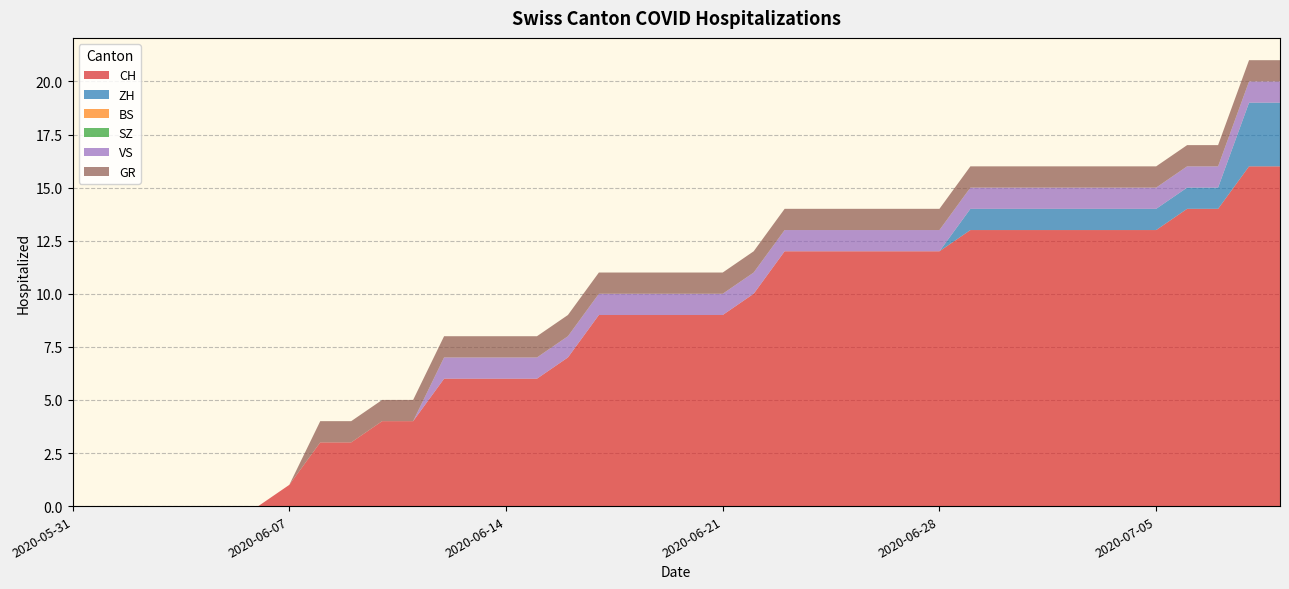

Reading left to right, what are all the values shown in this chart?

CH: 2020-05-31=0	2020-06-01=0	2020-06-02=0	2020-06-03=0	2020-06-04=0	2020-06-05=0	2020-06-06=0	2020-06-07=1	2020-06-08=3	2020-06-09=3	2020-06-10=4	2020-06-11=4	2020-06-12=6	2020-06-13=6	2020-06-14=6	2020-06-15=6	2020-06-16=7	2020-06-17=9	2020-06-18=9	2020-06-19=9	2020-06-20=9	2020-06-21=9	2020-06-22=10	2020-06-23=12	2020-06-24=12	2020-06-25=12	2020-06-26=12	2020-06-27=12	2020-06-28=12	2020-06-29=13	2020-06-30=13	2020-07-01=13	2020-07-02=13	2020-07-03=13	2020-07-04=13	2020-07-05=13	2020-07-06=14	2020-07-07=14	2020-07-08=16	2020-07-09=16
ZH: 2020-05-31=0	2020-06-01=0	2020-06-02=0	2020-06-03=0	2020-06-04=0	2020-06-05=0	2020-06-06=0	2020-06-07=0	2020-06-08=0	2020-06-09=0	2020-06-10=0	2020-06-11=0	2020-06-12=0	2020-06-13=0	2020-06-14=0	2020-06-15=0	2020-06-16=0	2020-06-17=0	2020-06-18=0	2020-06-19=0	2020-06-20=0	2020-06-21=0	2020-06-22=0	2020-06-23=0	2020-06-24=0	2020-06-25=0	2020-06-26=0	2020-06-27=0	2020-06-28=0	2020-06-29=1	2020-06-30=1	2020-07-01=1	2020-07-02=1	2020-07-03=1	2020-07-04=1	2020-07-05=1	2020-07-06=1	2020-07-07=1	2020-07-08=3	2020-07-09=3
BS: 2020-05-31=0	2020-06-01=0	2020-06-02=0	2020-06-03=0	2020-06-04=0	2020-06-05=0	2020-06-06=0	2020-06-07=0	2020-06-08=0	2020-06-09=0	2020-06-10=0	2020-06-11=0	2020-06-12=0	2020-06-13=0	2020-06-14=0	2020-06-15=0	2020-06-16=0	2020-06-17=0	2020-06-18=0	2020-06-19=0	2020-06-20=0	2020-06-21=0	2020-06-22=0	2020-06-23=0	2020-06-24=0	2020-06-25=0	2020-06-26=0	2020-06-27=0	2020-06-28=0	2020-06-29=0	2020-06-30=0	2020-07-01=0	2020-07-02=0	2020-07-03=0	2020-07-04=0	2020-07-05=0	2020-07-06=0	2020-07-07=0	2020-07-08=0	2020-07-09=0
SZ: 2020-05-31=0	2020-06-01=0	2020-06-02=0	2020-06-03=0	2020-06-04=0	2020-06-05=0	2020-06-06=0	2020-06-07=0	2020-06-08=0	2020-06-09=0	2020-06-10=0	2020-06-11=0	2020-06-12=0	2020-06-13=0	2020-06-14=0	2020-06-15=0	2020-06-16=0	2020-06-17=0	2020-06-18=0	2020-06-19=0	2020-06-20=0	2020-06-21=0	2020-06-22=0	2020-06-23=0	2020-06-24=0	2020-06-25=0	2020-06-26=0	2020-06-27=0	2020-06-28=0	2020-06-29=0	2020-06-30=0	2020-07-01=0	2020-07-02=0	2020-07-03=0	2020-07-04=0	2020-07-05=0	2020-07-06=0	2020-07-07=0	2020-07-08=0	2020-07-09=0
VS: 2020-05-31=0	2020-06-01=0	2020-06-02=0	2020-06-03=0	2020-06-04=0	2020-06-05=0	2020-06-06=0	2020-06-07=0	2020-06-08=0	2020-06-09=0	2020-06-10=0	2020-06-11=0	2020-06-12=1	2020-06-13=1	2020-06-14=1	2020-06-15=1	2020-06-16=1	2020-06-17=1	2020-06-18=1	2020-06-19=1	2020-06-20=1	2020-06-21=1	2020-06-22=1	2020-06-23=1	2020-06-24=1	2020-06-25=1	2020-06-26=1	2020-06-27=1	2020-06-28=1	2020-06-29=1	2020-06-30=1	2020-07-01=1	2020-07-02=1	2020-07-03=1	2020-07-04=1	2020-07-05=1	2020-07-06=1	2020-07-07=1	2020-07-08=1	2020-07-09=1
GR: 2020-05-31=0	2020-06-01=0	2020-06-02=0	2020-06-03=0	2020-06-04=0	2020-06-05=0	2020-06-06=0	2020-06-07=0	2020-06-08=1	2020-06-09=1	2020-06-10=1	2020-06-11=1	2020-06-12=1	2020-06-13=1	2020-06-14=1	2020-06-15=1	2020-06-16=1	2020-06-17=1	2020-06-18=1	2020-06-19=1	2020-06-20=1	2020-06-21=1	2020-06-22=1	2020-06-23=1	2020-06-24=1	2020-06-25=1	2020-06-26=1	2020-06-27=1	2020-06-28=1	2020-06-29=1	2020-06-30=1	2020-07-01=1	2020-07-02=1	2020-07-03=1	2020-07-04=1	2020-07-05=1	2020-07-06=1	2020-07-07=1	2020-07-08=1	2020-07-09=1